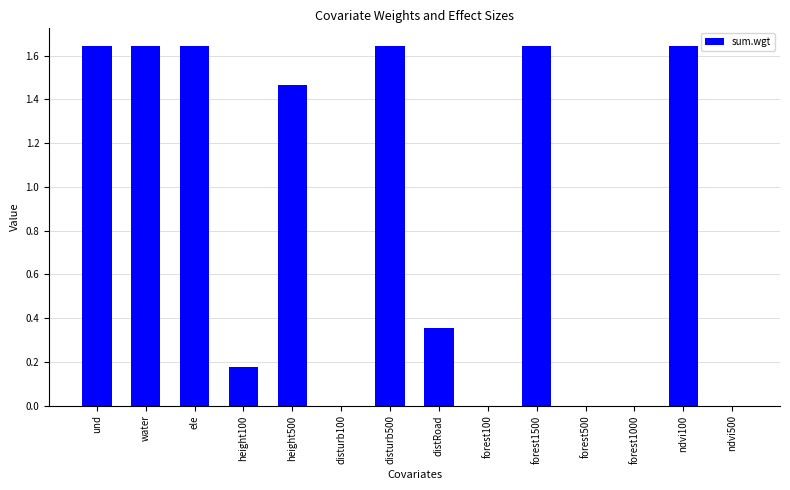

True or false: the data shows 0.5 at distRoad.

False